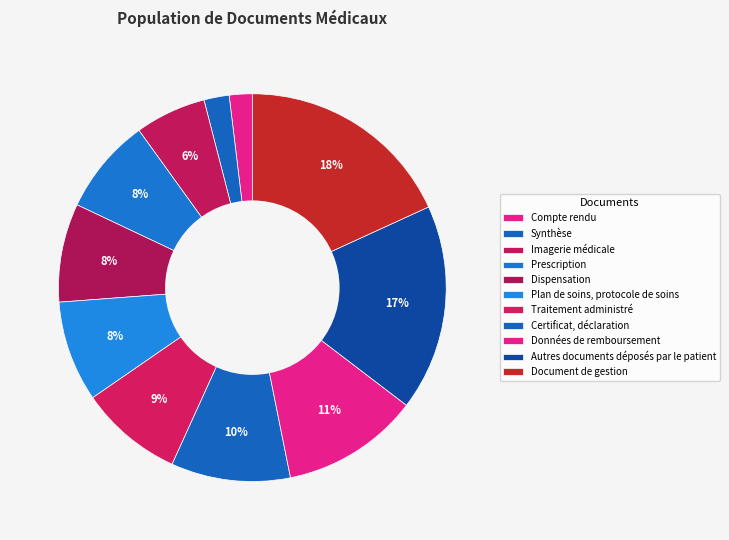

How many segments does this pie chart have?

11